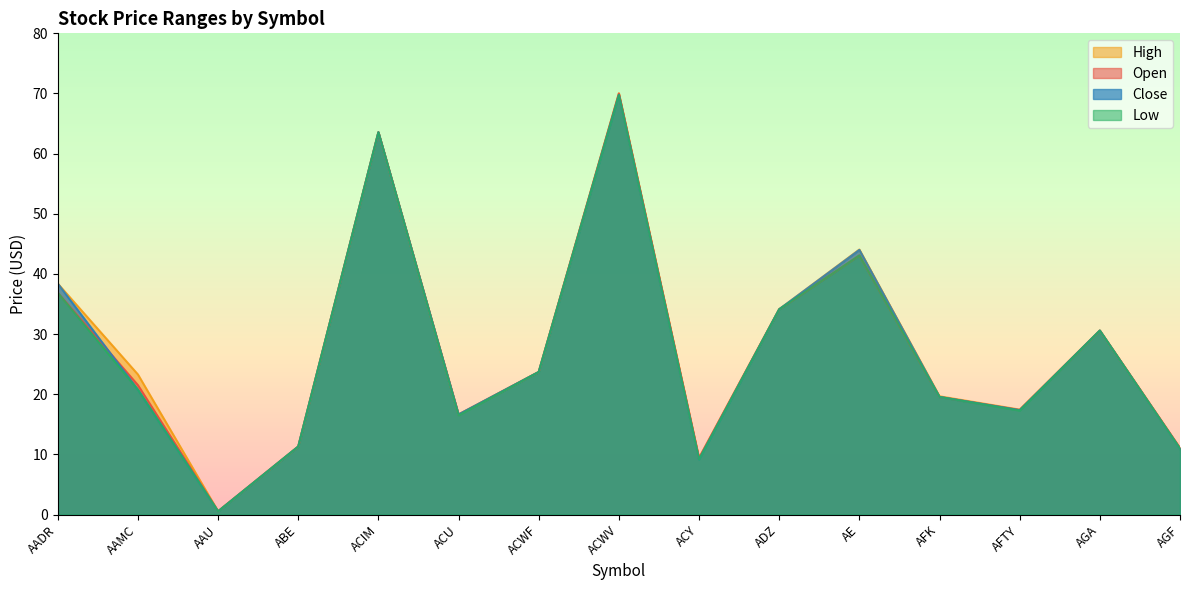

Does the chart display data point markers on the line(s)?

No